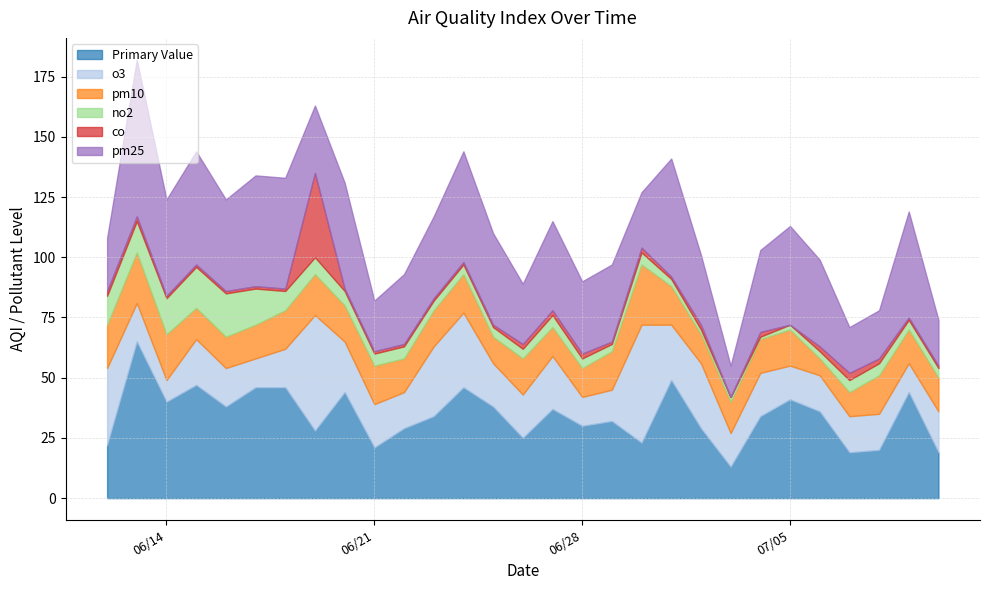

How many values in the pm25 series are below 34?

13